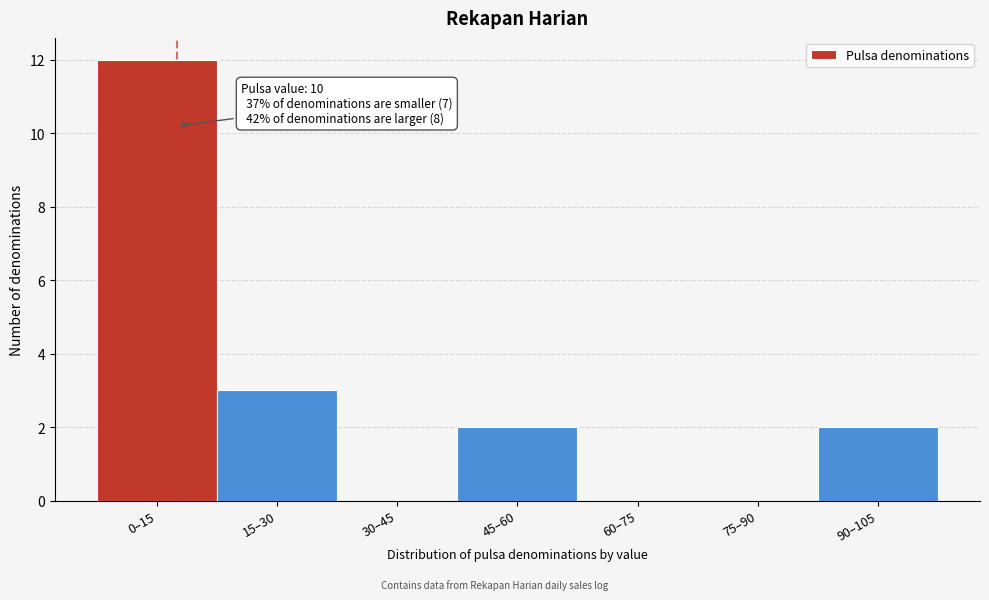

Reading right to left, transcribe all the data shown in this chart.

90–105=2	75–90=0	60–75=0	45–60=2	30–45=0	15–30=3	0–15=12